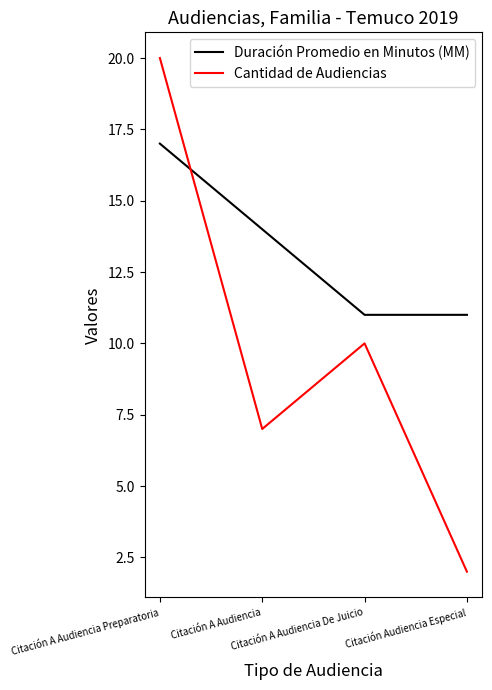

List the series in order of their peak value, highest first.

Cantidad de Audiencias, Duración Promedio en Minutos (MM)